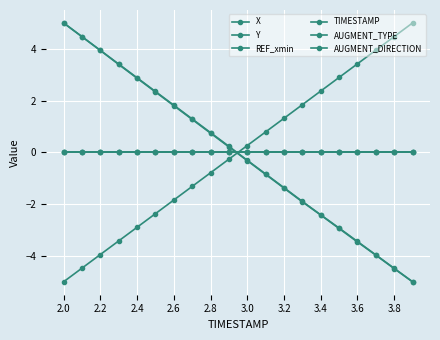

Does the chart have visible grid lines?

Yes